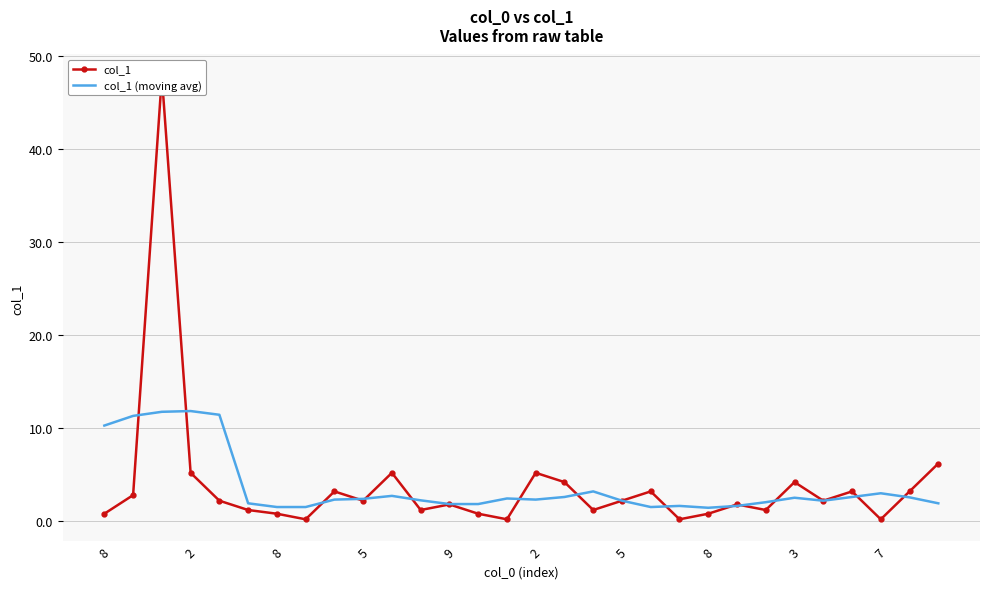

At 20, list the series in order from smallest to largest.

col_1, col_1 (moving avg)